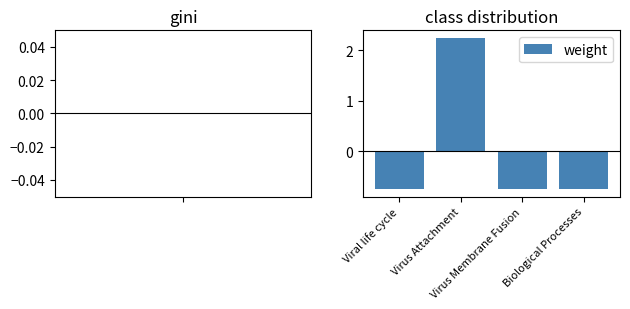

Count the number of categories in the chart.

4